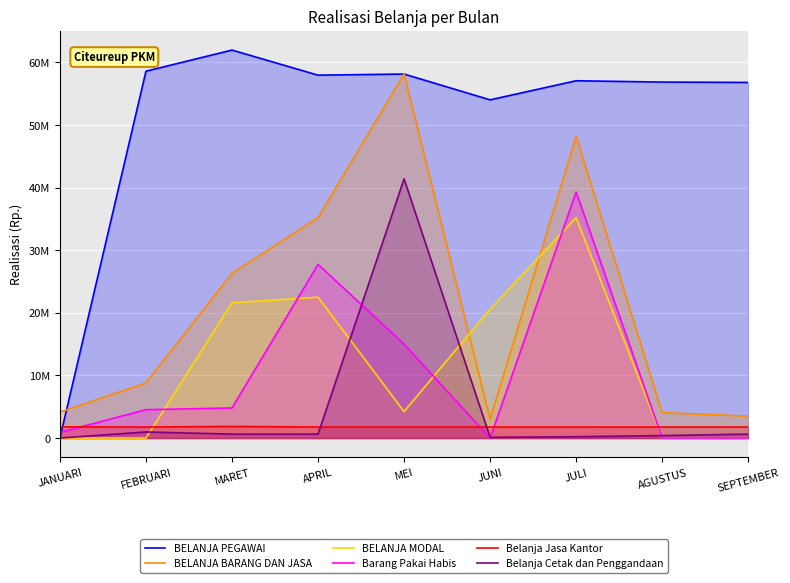

How many interior local valleys does the BELANJA MODAL series have?

1